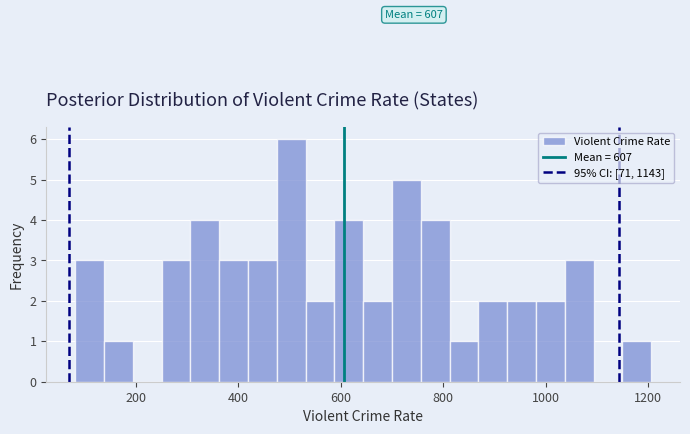

Around what value on the x-axis is the tallest bar? Give the approximate position of its centre, as read against the axis.

500